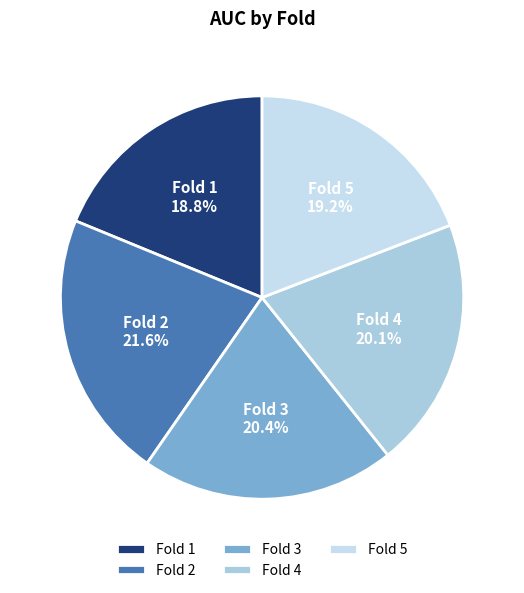

What is the largest slice in the pie chart?

Fold 2